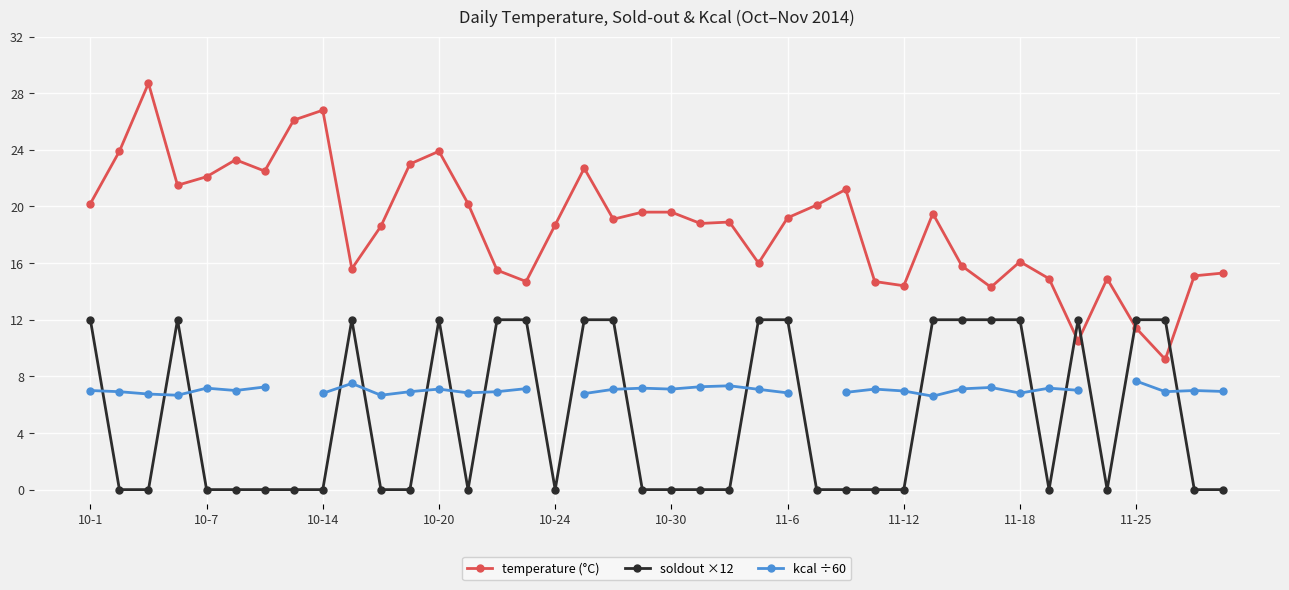

How many positive values does the kcal ÷60 series have?

36